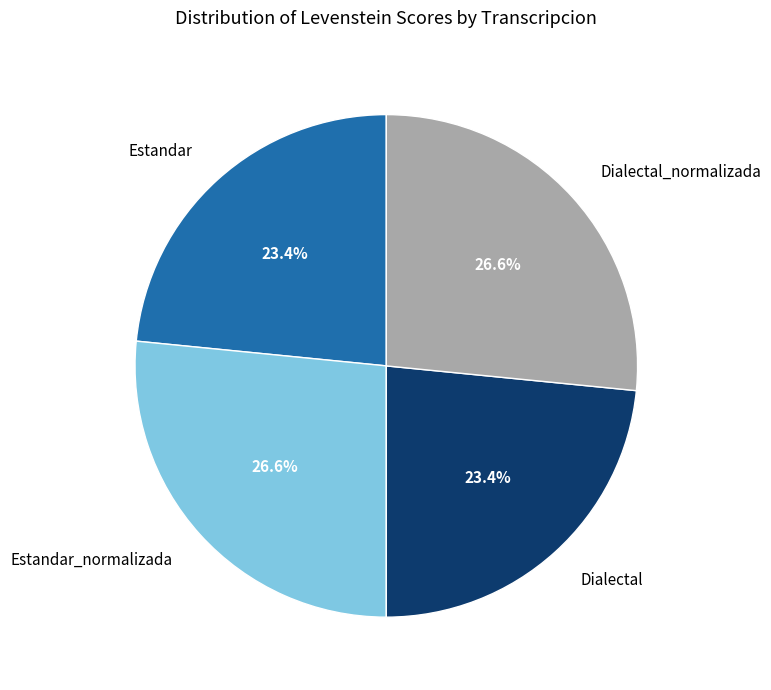

Which has a higher value, Dialectal or Estandar_normalizada?

Estandar_normalizada